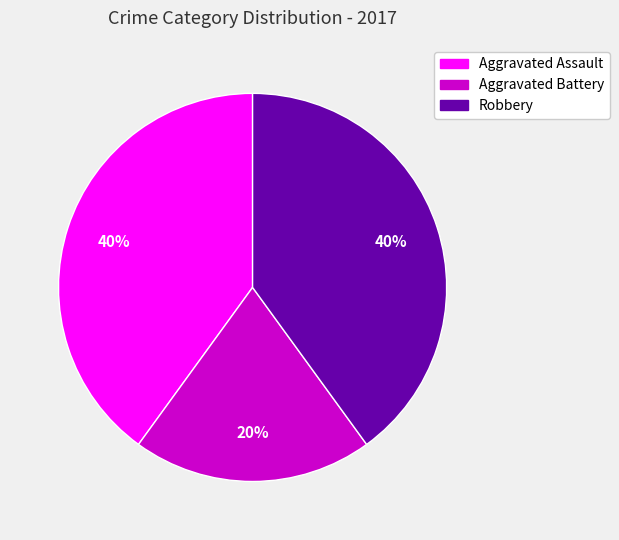

To the nearest percent, what is the average slice percentage?

33%